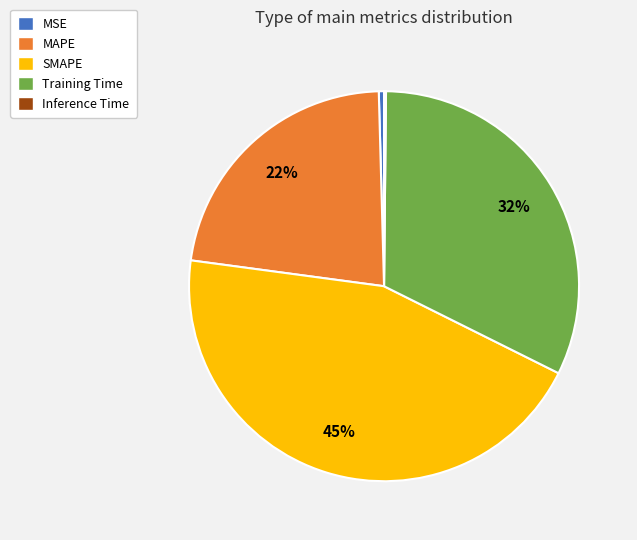

To the nearest percent, what is the difference between the largest and smallest slice percentages?

45%